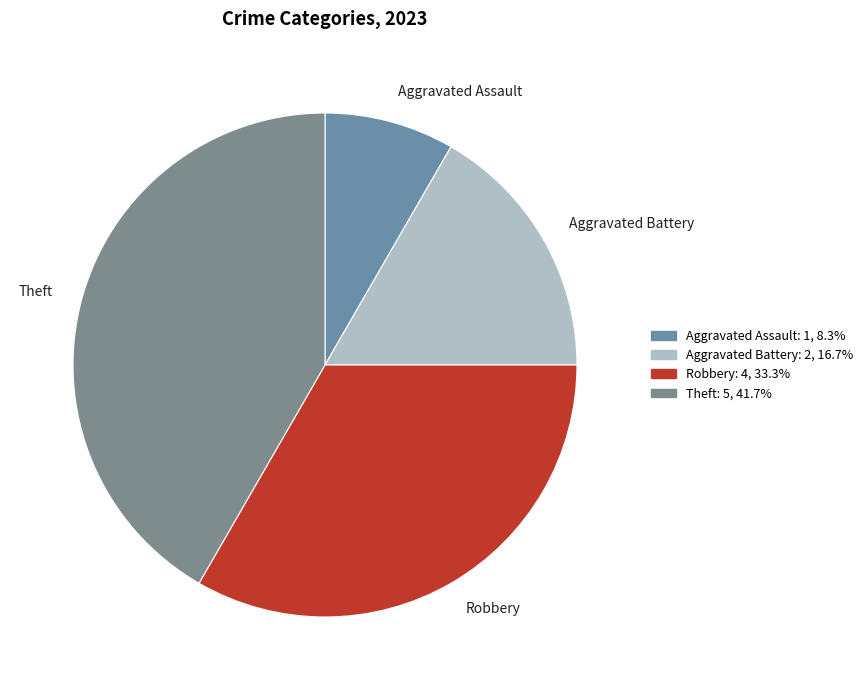

Between Aggravated Assault and Aggravated Battery, which is larger?

Aggravated Battery